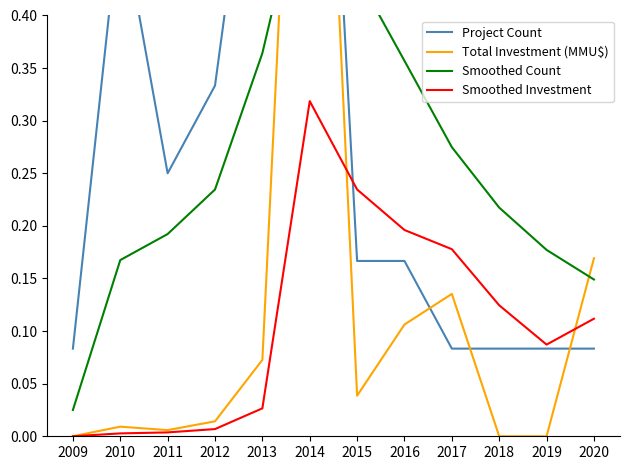

Which has a higher value, 2017 or 2010?

2010